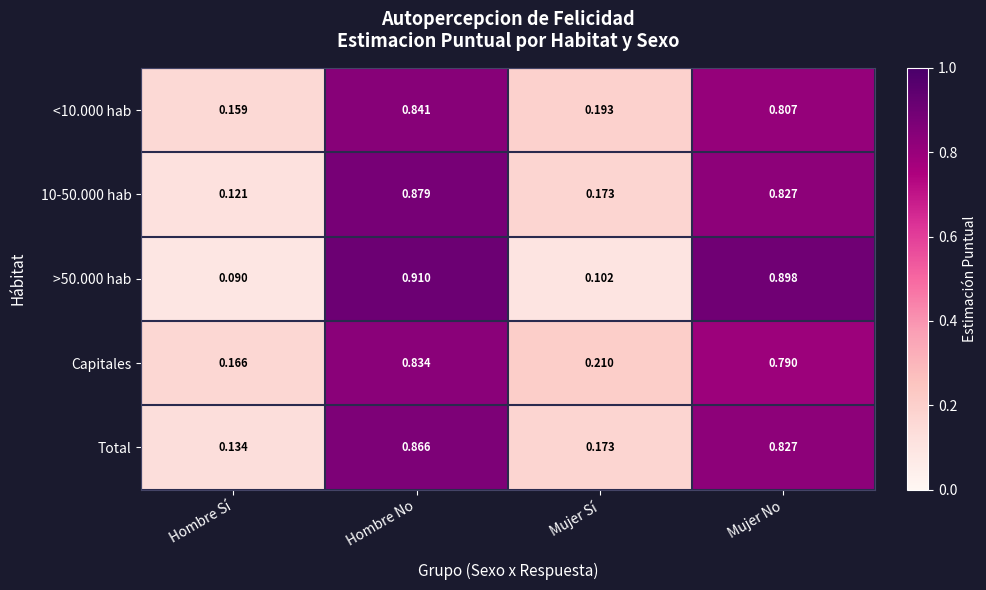

At which label is Total closest to 0?

Hombre Sí